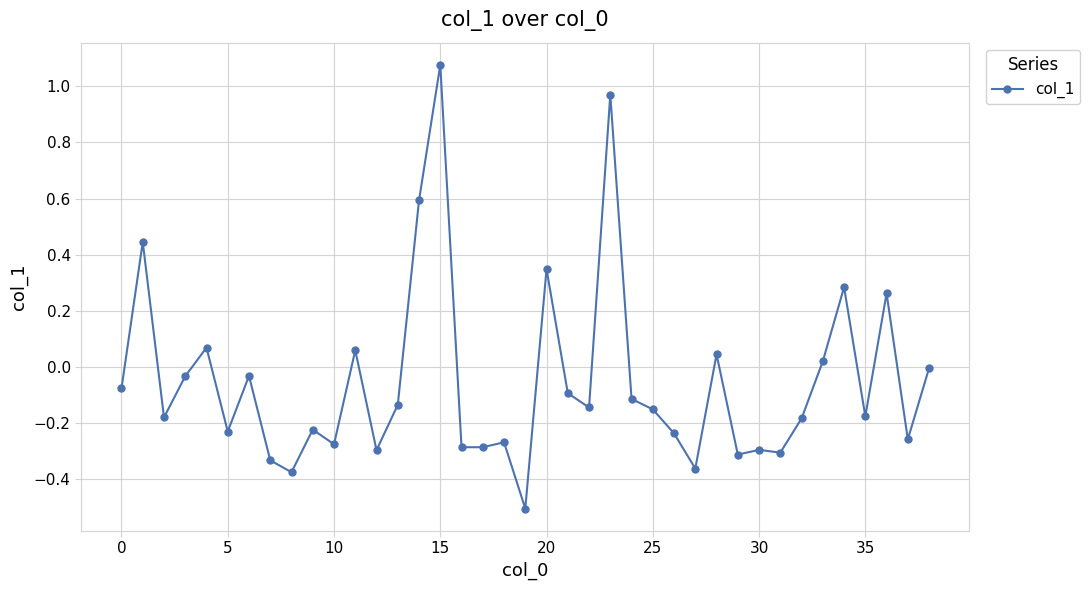

What is the difference between the second highest and minimum values?

1.5